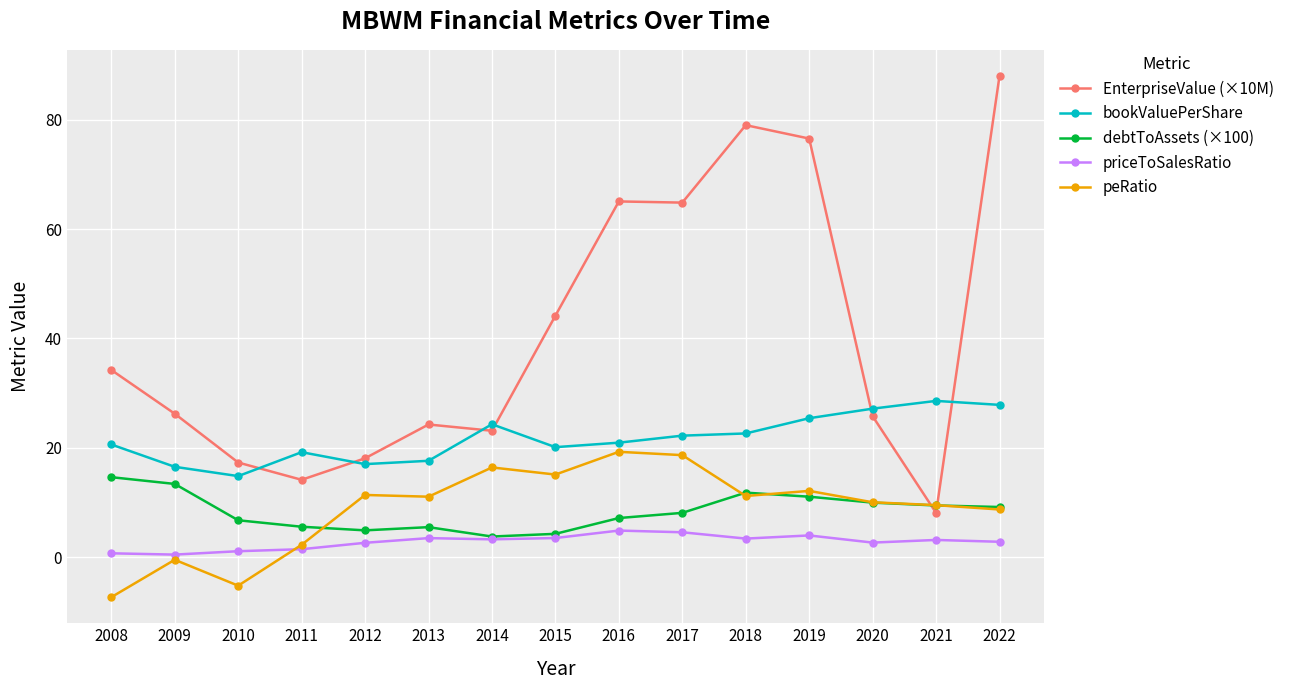

What is the difference between the maximum and minimum values in the priceToSalesRatio series?

4.4